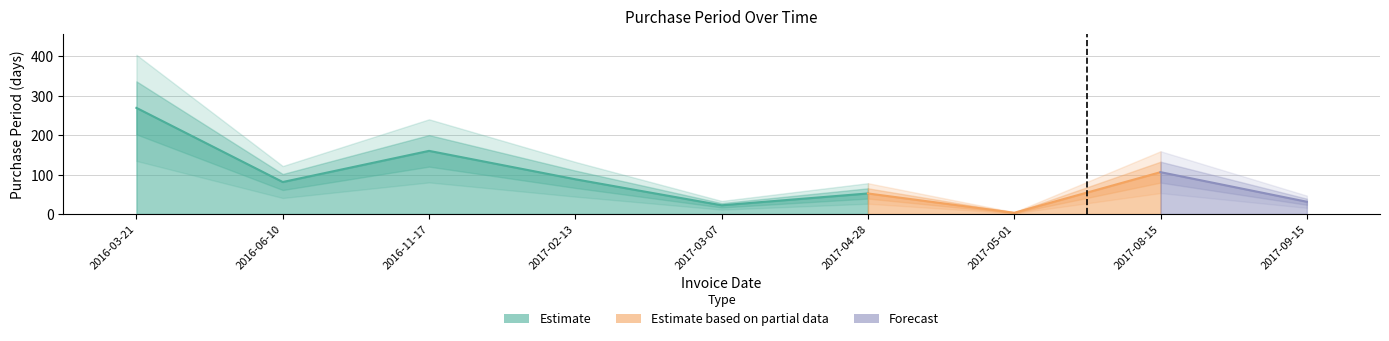

Between 2016-03-21 and 2017-08-15, which is larger?

2016-03-21